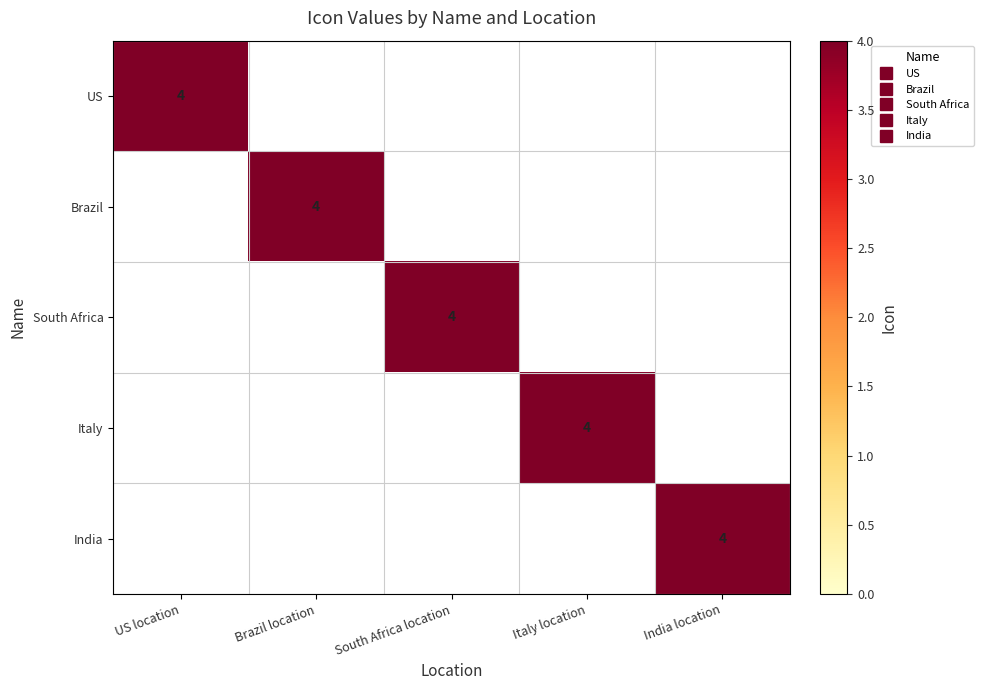

At how many categories does at least one series exceed 0?

5